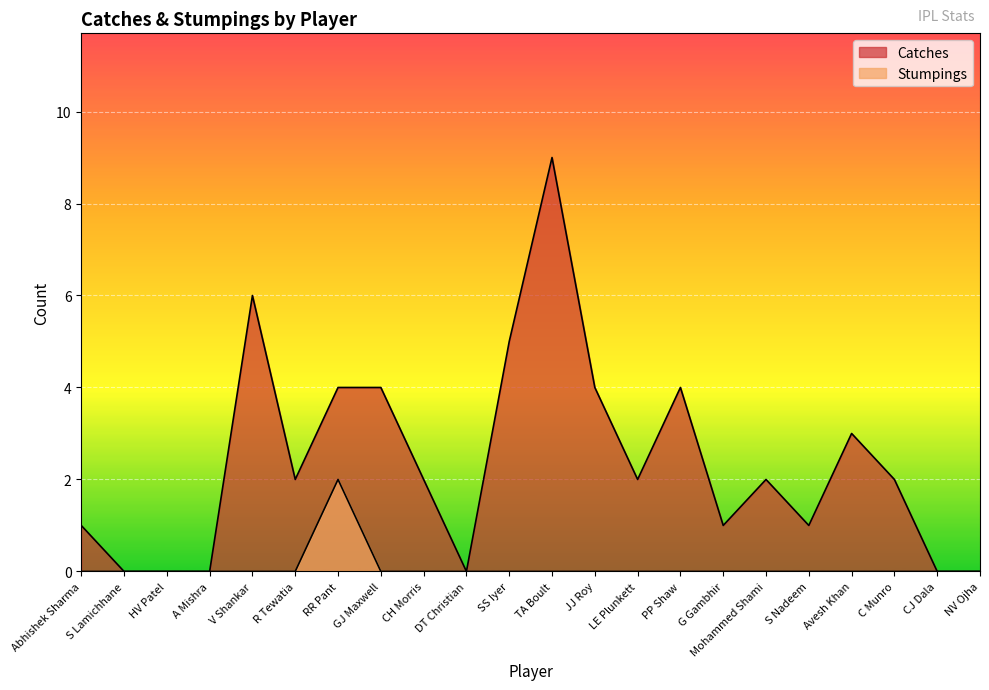

What is the total value across all series at RR Pant?

6